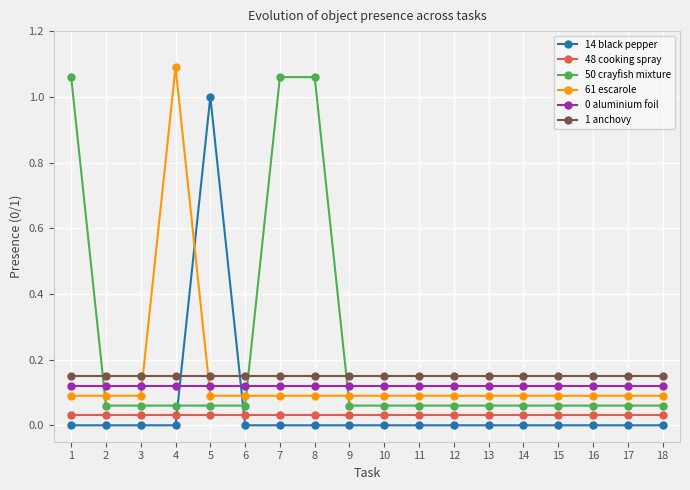

True or false: 0 aluminium foil has more than 2 interior local peaks.

False